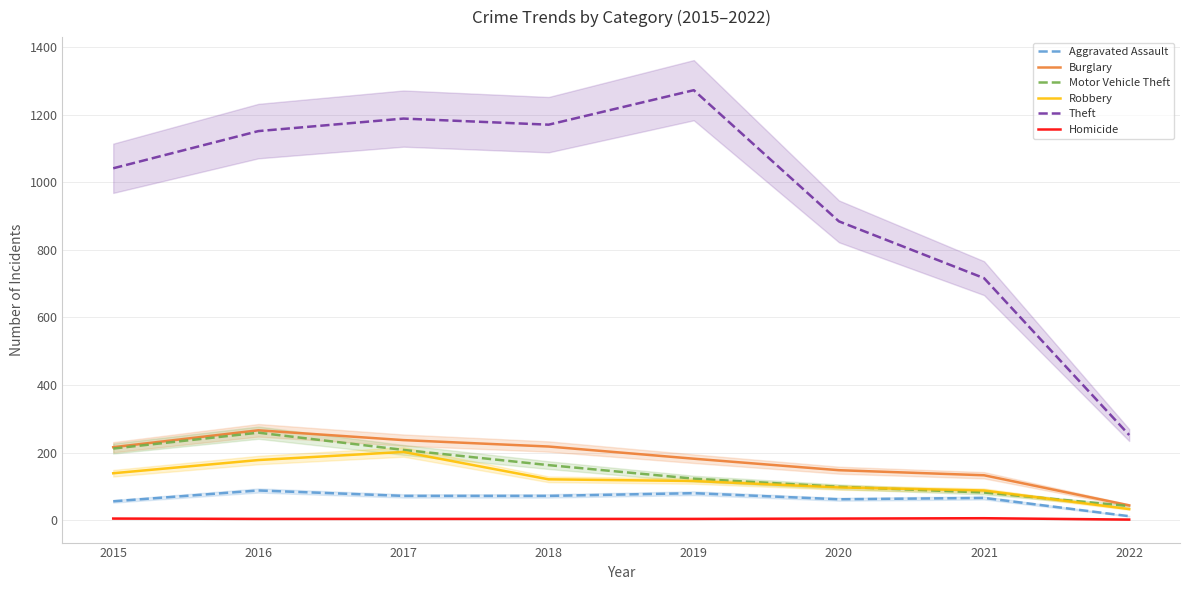

At which category is the sum across all series the highest?

2016